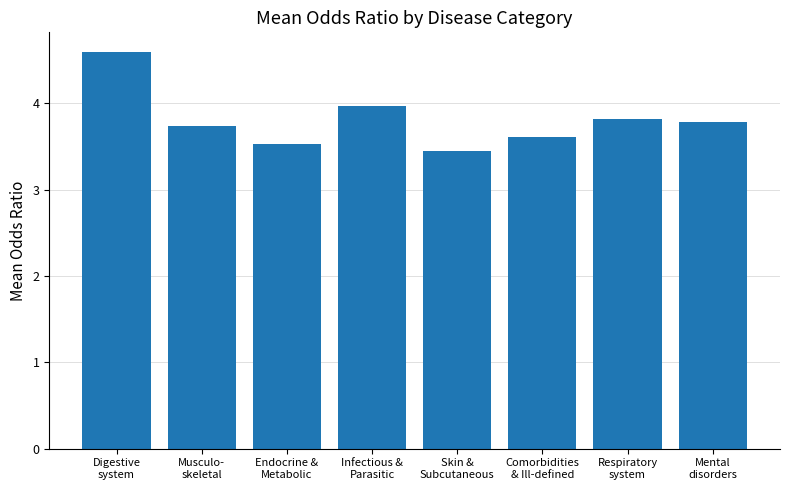

What is the average value?

3.8